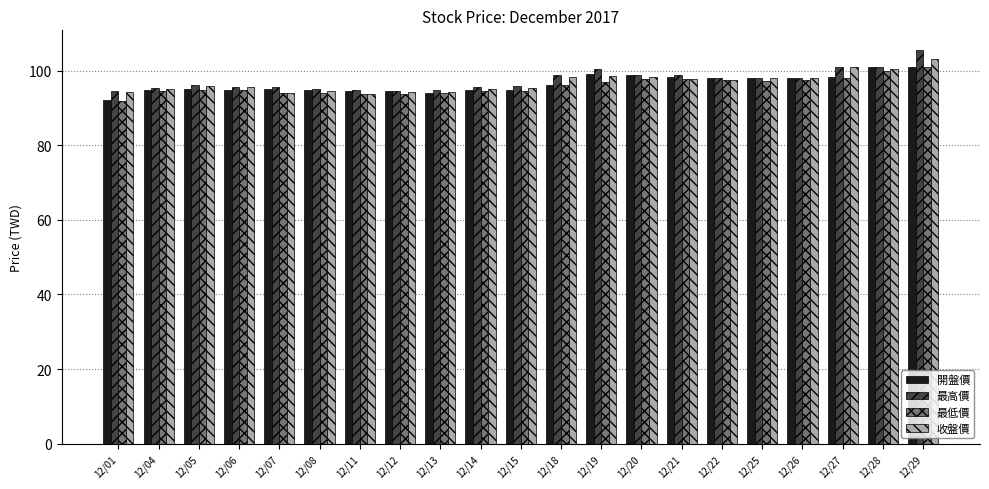

The 最高價 series shows 95.6 at 12/14. True or false?

True